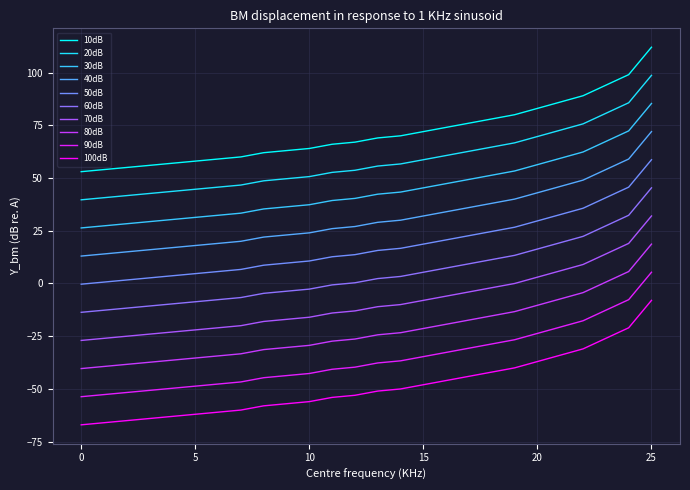

Reading left to right, what are all the values shown in this chart?

0=53	1=54	2=55	3=56	4=57	5=58	6=59	7=60	8=62	9=63	10=64	11=66	12=67	13=69	14=70	15=72	16=74	17=76	18=78	19=80	20=83	21=86	22=89	23=94	24=99	25=112